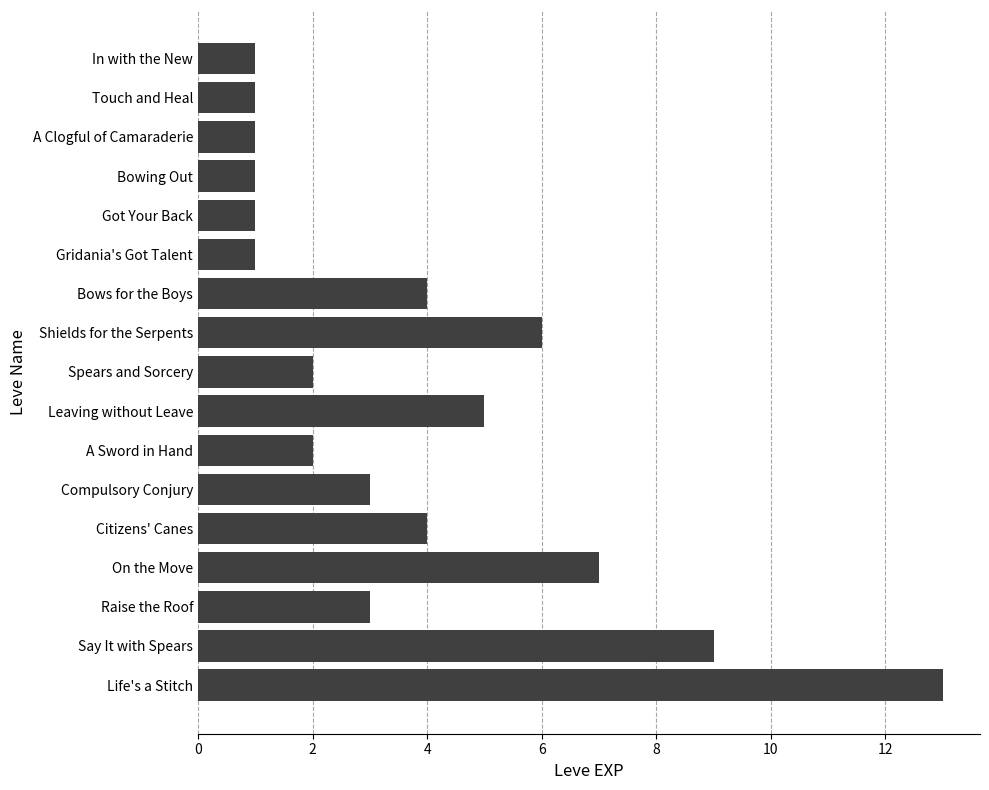

What is the value of the 8th bar from the top?

6